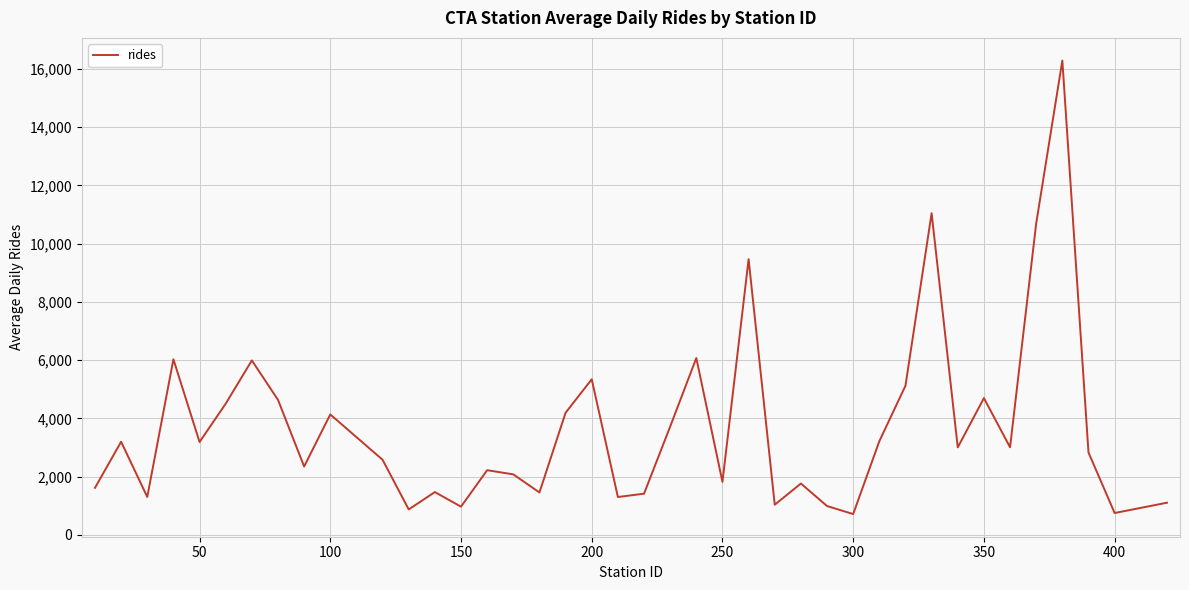

What is the maximum value shown in the chart?

16288.1